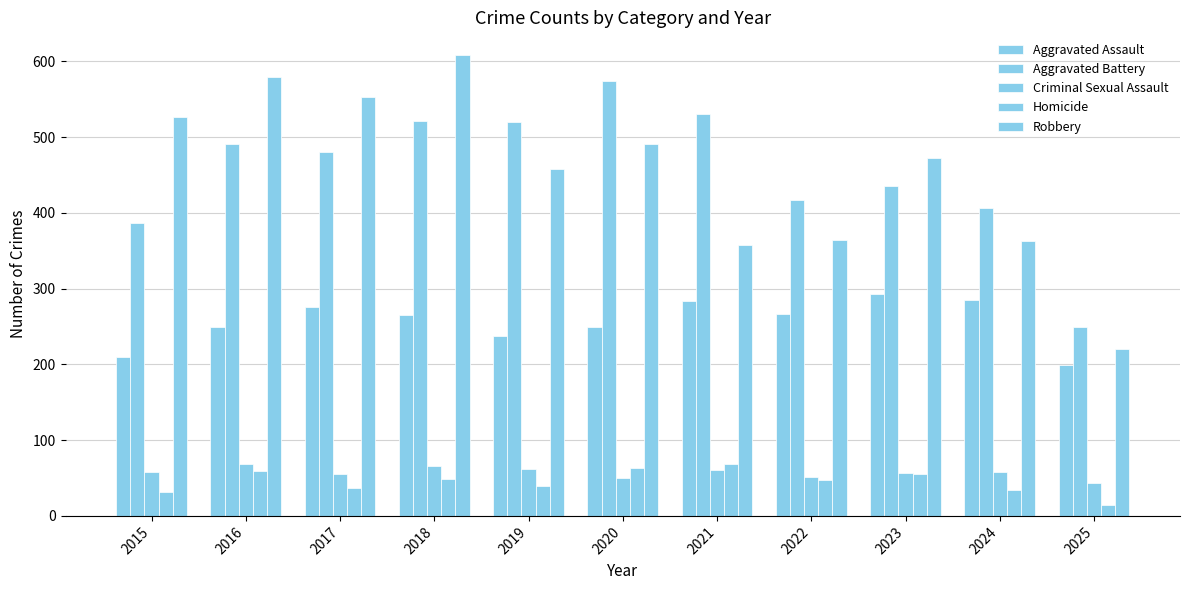

What is the sum of all Aggravated Battery values?

5013